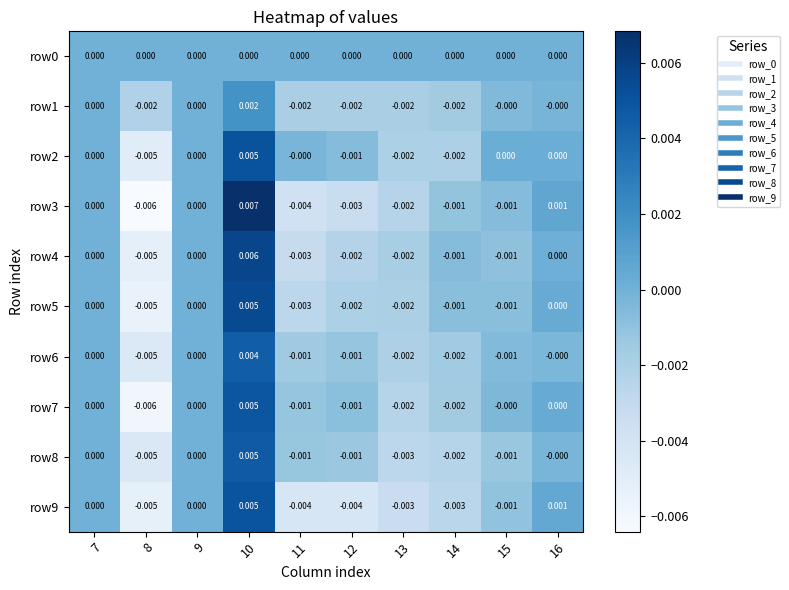

How many values in the row4 series are below 0?

6